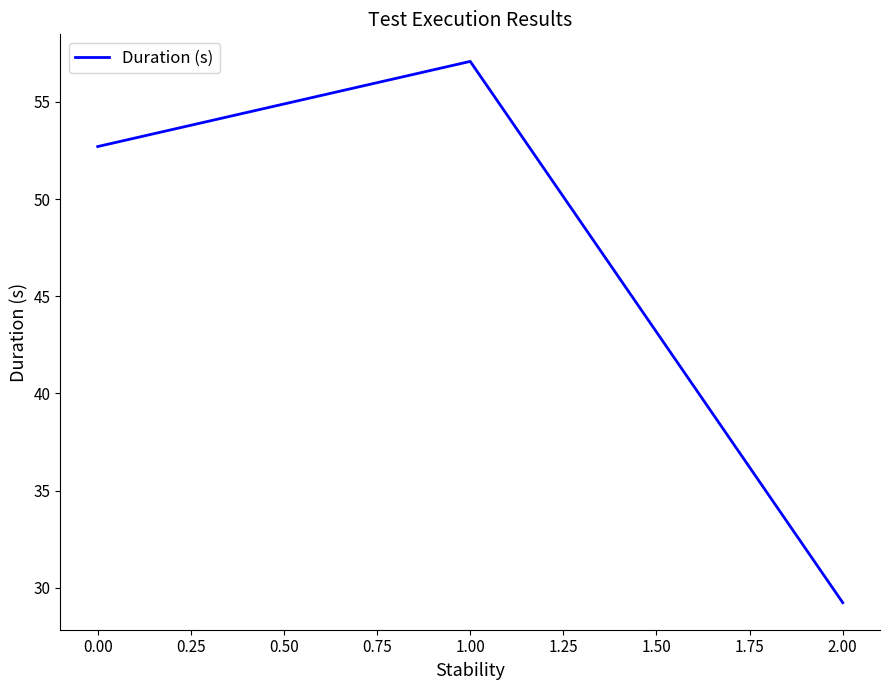

How many lines are shown in the chart?

1